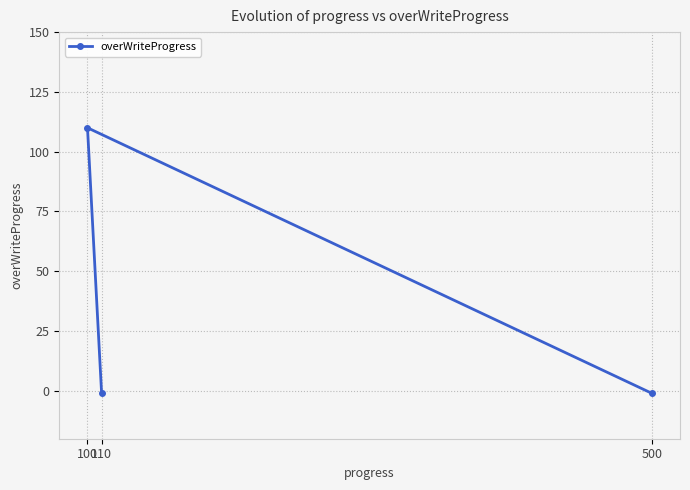

Does the chart display data point markers on the line(s)?

Yes